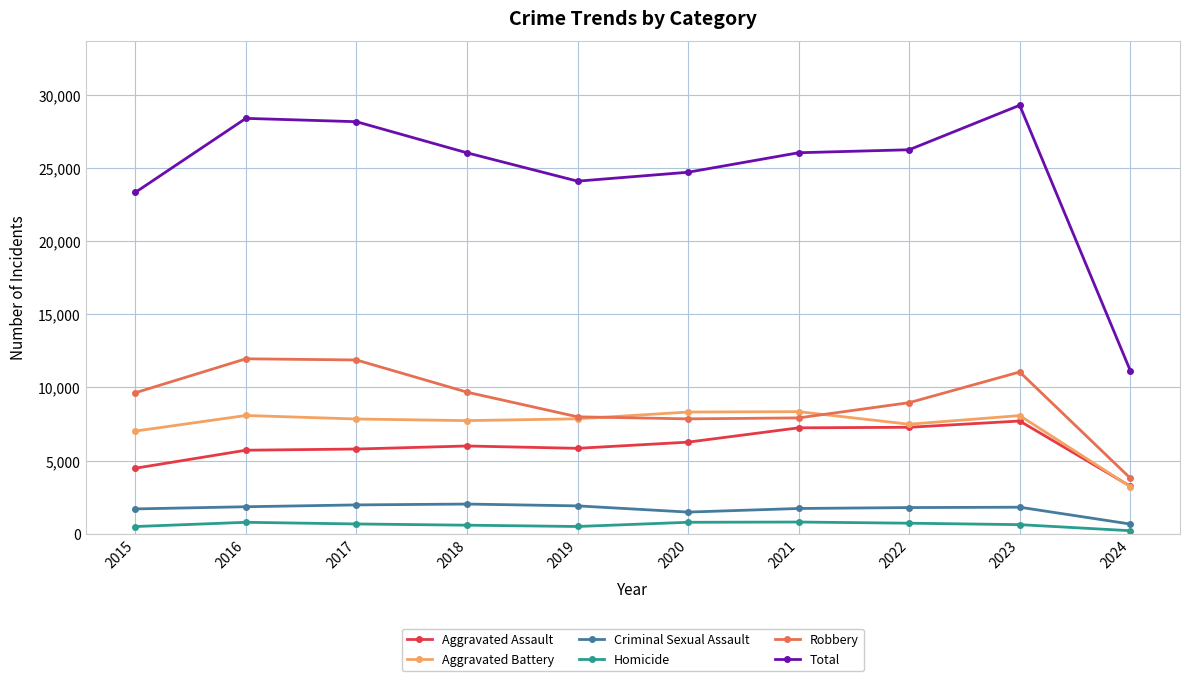

True or false: Total has more than 0 interior local peaks.

True